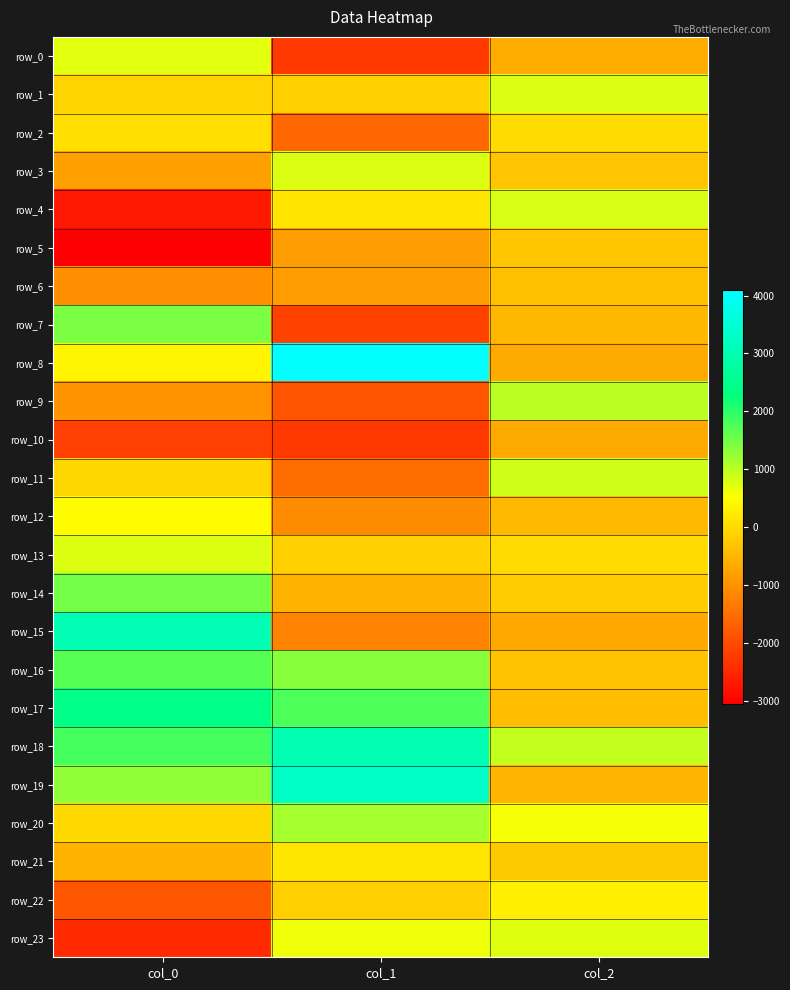

Where does the row_3 series first go above -277?

col_1